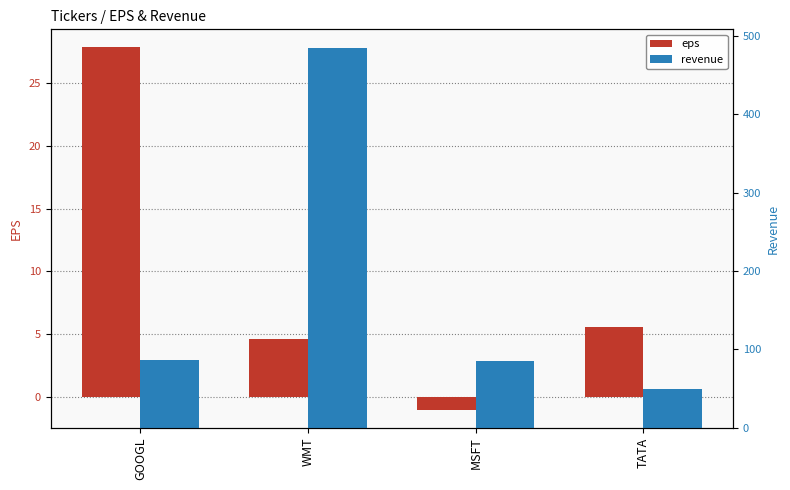

Count the number of categories in the chart.

4